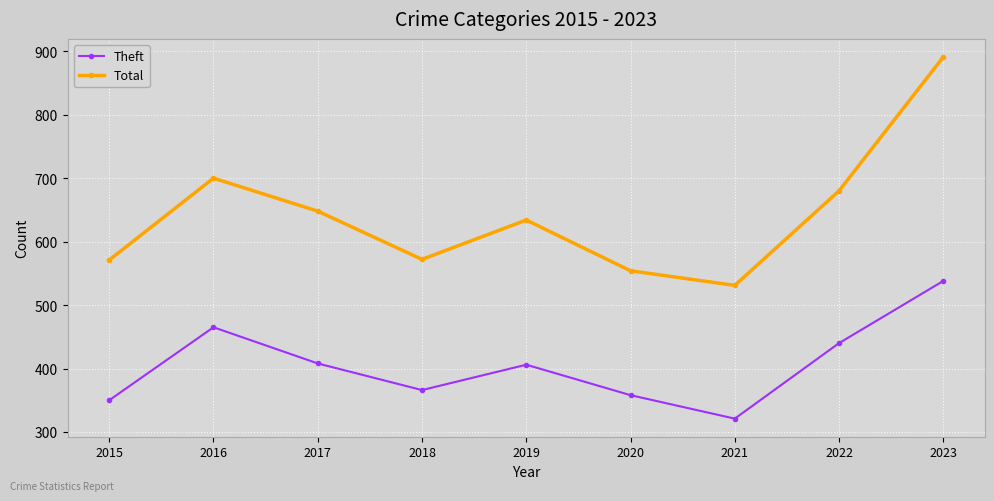

Which series has the largest total across all categories?

Total